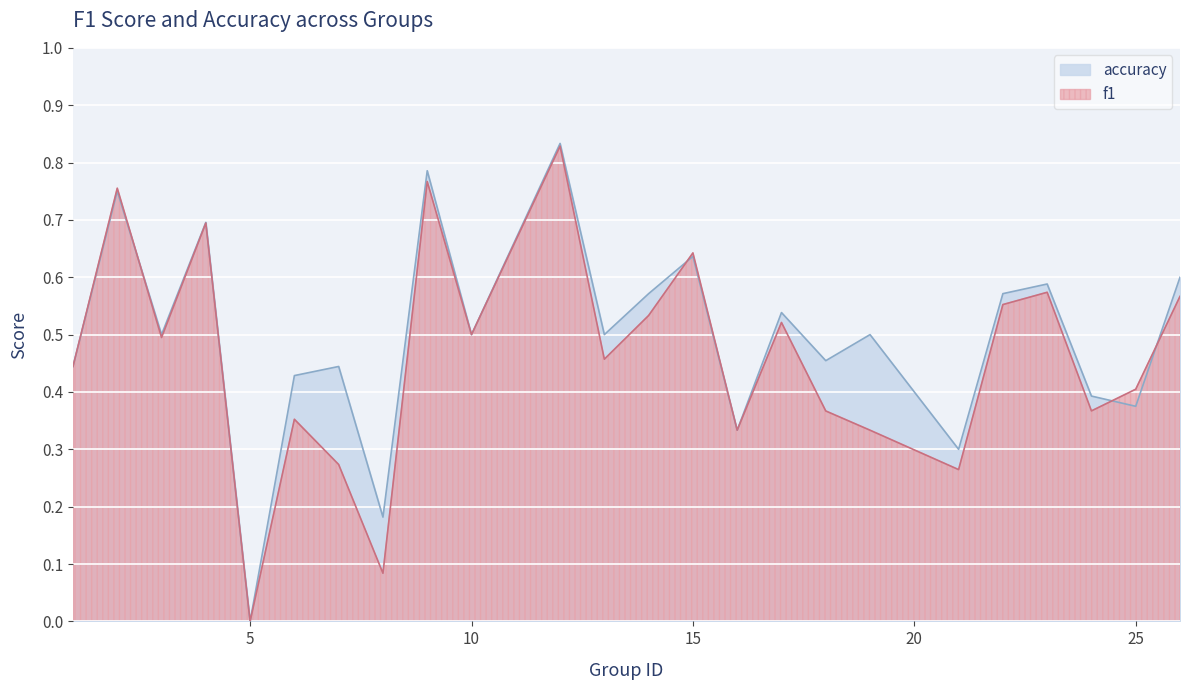

Which series has the largest total across all categories?

accuracy